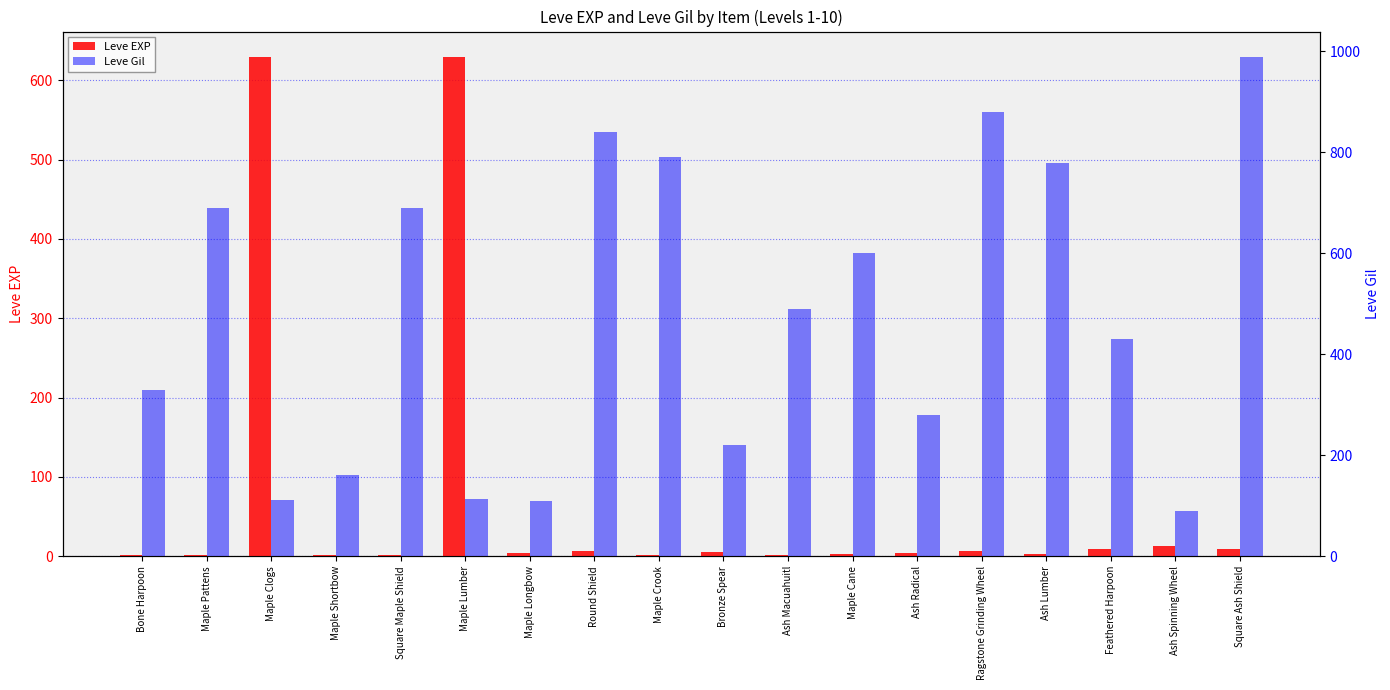

What is the spread (max minus min) of values at Maple Clogs?

518